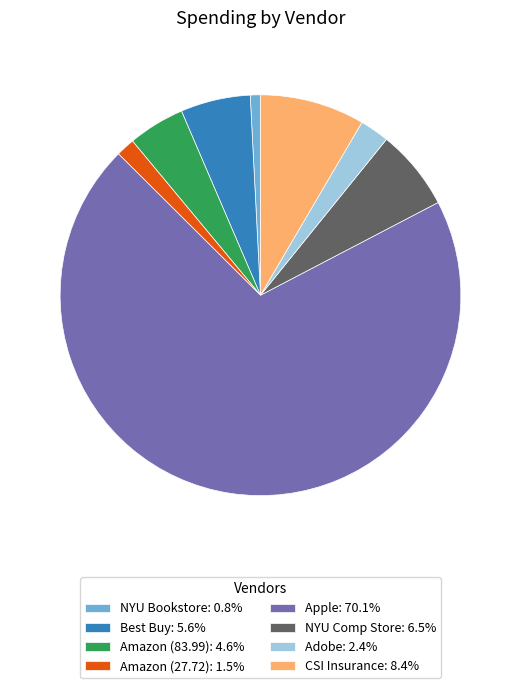

What is the smallest slice in the pie chart?

NYU Bookstore